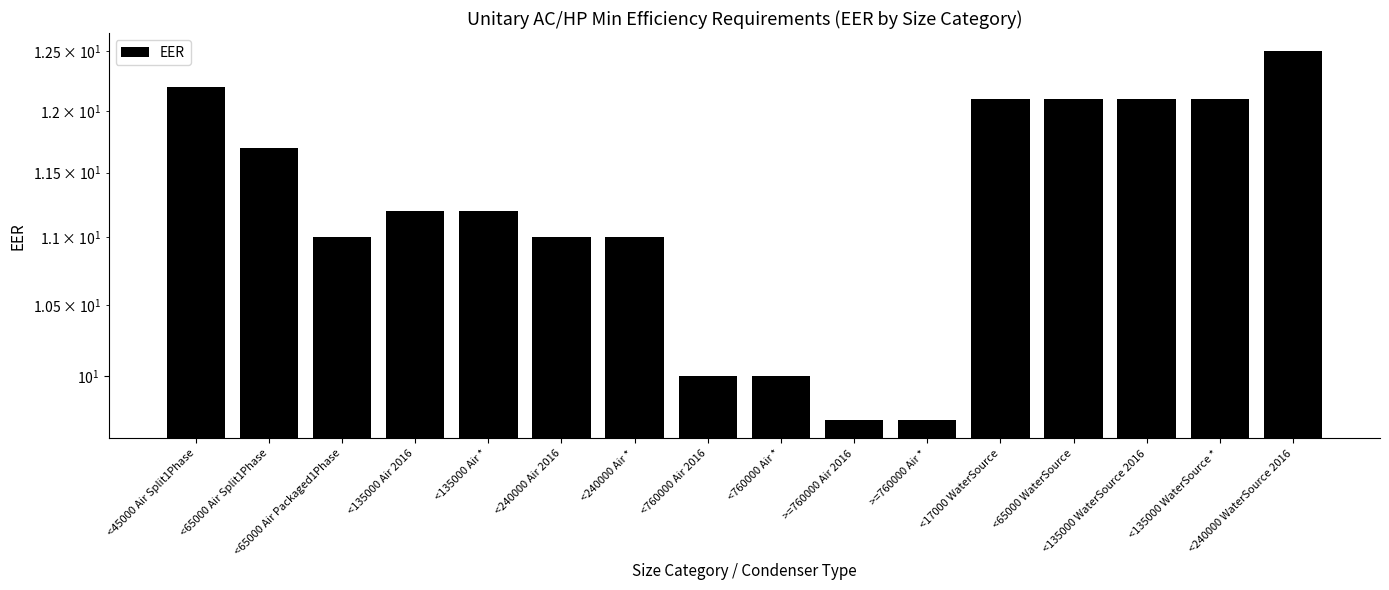

Is it true that the value at <240000 Air * is 18.3?

False